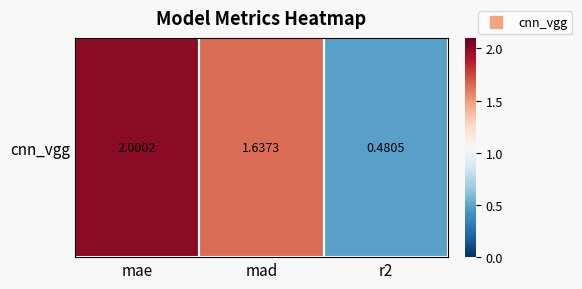

What is the change in value from mae to r2?

-1.5